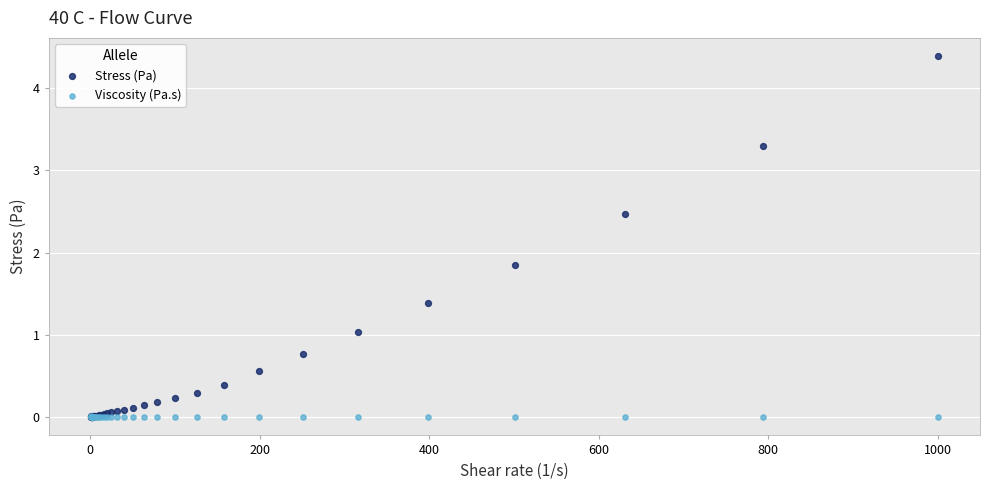

Across all series, what Y value is closest to 2?

1.9